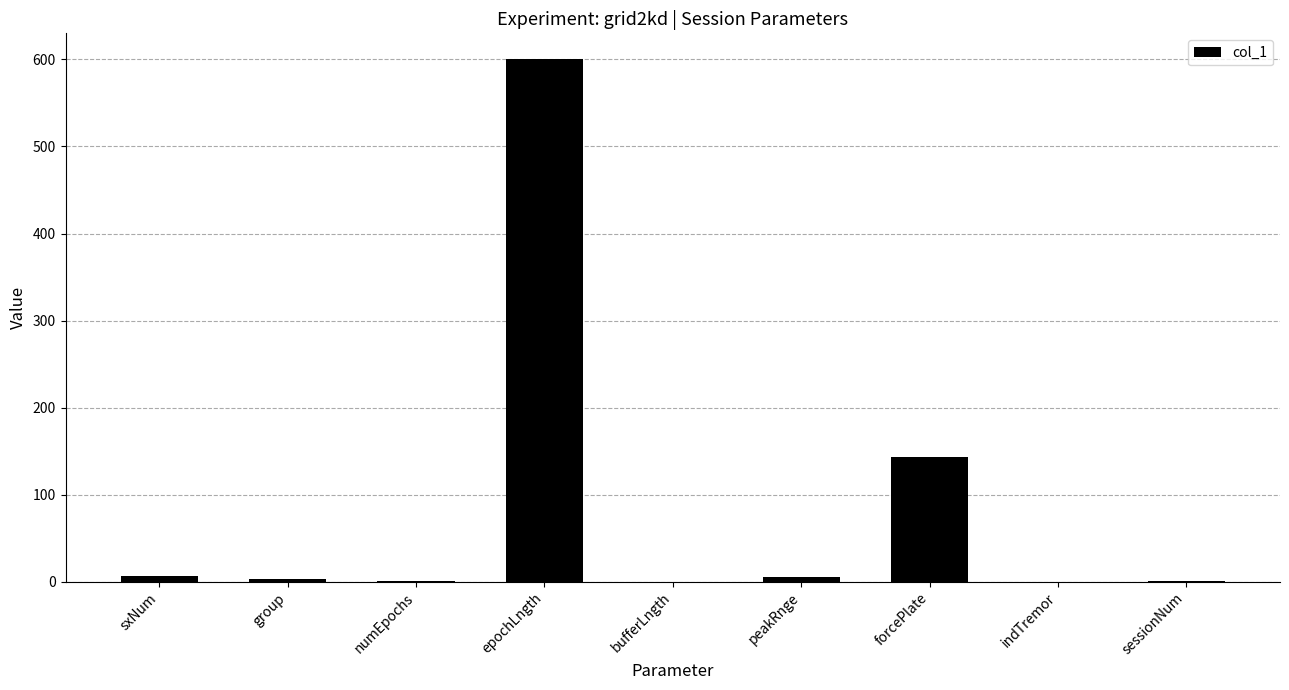

How many categories are shown in the chart?

9